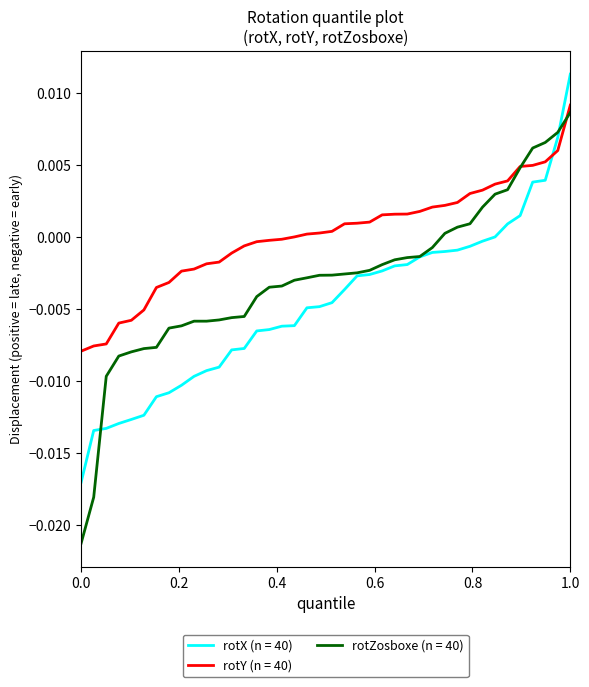

List the series in order of their overall mean, lowest first.

rotX (n = 40), rotZosboxe (n = 40), rotY (n = 40)